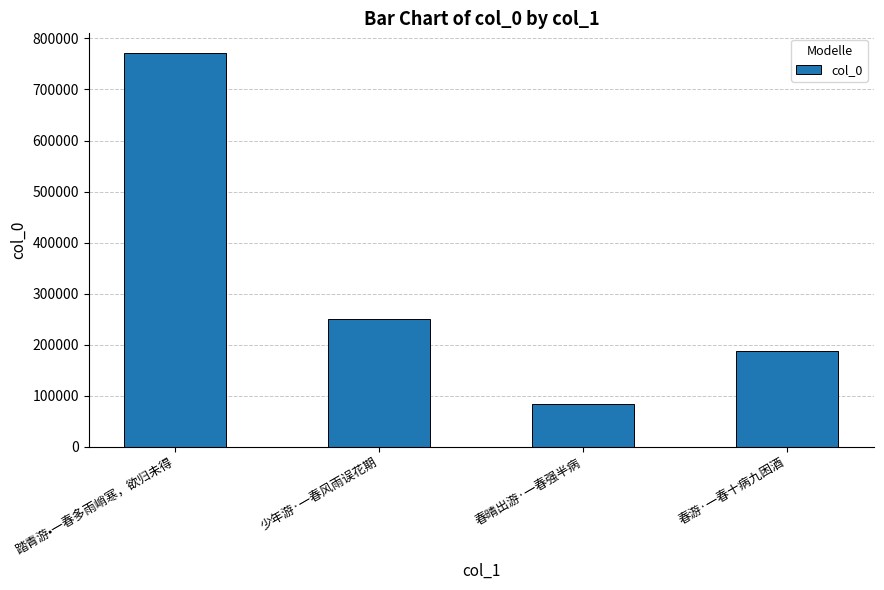

What is the greatest value displayed?

771395